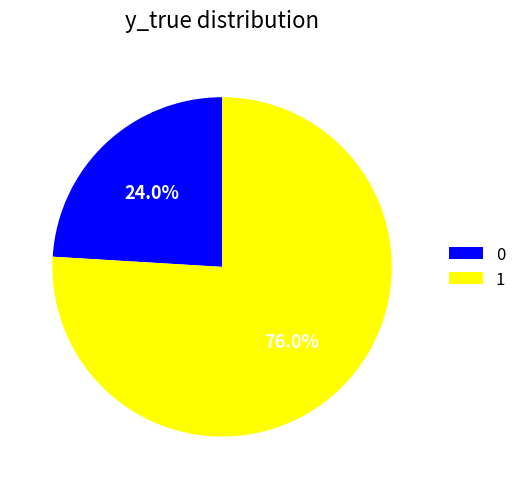

Count the number of slices in the pie.

2